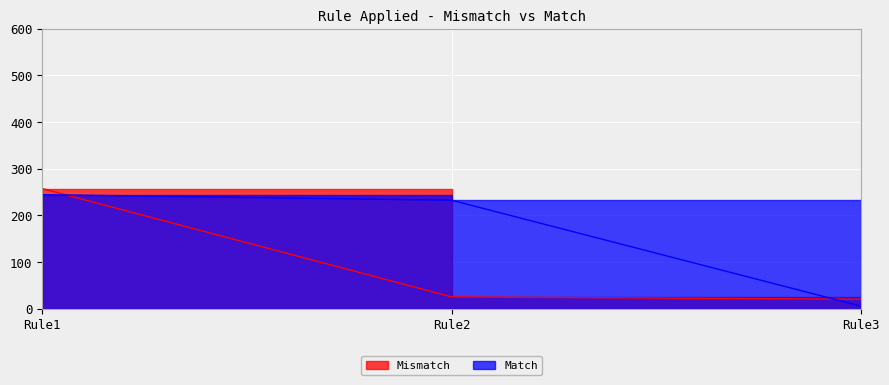

What is the difference between the Match values at Rule2 and Rule3?

227